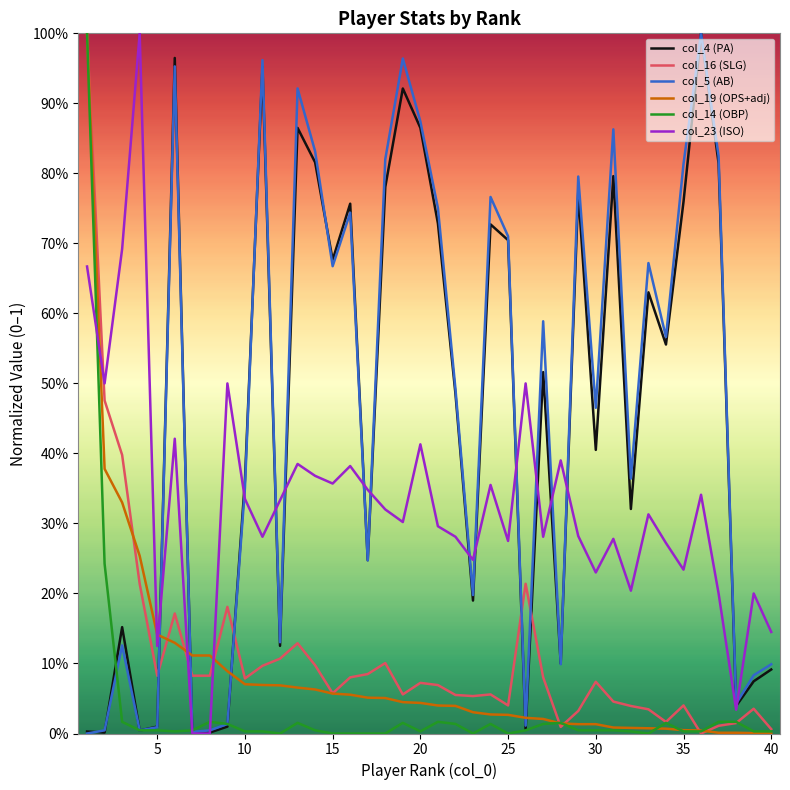

Reading left to right, transcribe all the data shown in this chart.

col_4 (PA): 0.0	0.0	0.2	0.0	0.0	1.0	0.0	0.0	0.0	0.4	1.0	0.1	0.9	0.8	0.7	0.8	0.2	0.8	0.9	0.9	0.7	0.5	0.2	0.7	0.7	0.0	0.5	0.1	0.8	0.4	0.8	0.3	0.6	0.6	0.8	1.0	0.8	0.0	0.1	0.1
col_16 (SLG): 1.0	0.5	0.4	0.2	0.1	0.2	0.1	0.1	0.2	0.1	0.1	0.1	0.1	0.1	0.1	0.1	0.1	0.1	0.1	0.1	0.1	0.1	0.1	0.1	0.0	0.2	0.1	0.0	0.0	0.1	0.0	0.0	0.0	0.0	0.0	0.0	0.0	0.0	0.0	0.0
col_5 (AB): 0.0	0.0	0.1	0.0	0.0	1.0	0.0	0.0	0.0	0.4	1.0	0.1	0.9	0.8	0.7	0.7	0.2	0.8	1.0	0.9	0.8	0.5	0.2	0.8	0.7	0.0	0.6	0.1	0.8	0.5	0.9	0.4	0.7	0.6	0.8	1.0	0.8	0.0	0.1	0.1
col_19 (OPS+adj): 1.0	0.4	0.3	0.3	0.1	0.1	0.1	0.1	0.1	0.1	0.1	0.1	0.1	0.1	0.1	0.1	0.1	0.1	0.0	0.0	0.0	0.0	0.0	0.0	0.0	0.0	0.0	0.0	0.0	0.0	0.0	0.0	0.0	0.0	0.0	0.0	0.0	0.0	0.0	0.0
col_14 (OBP): 1.0	0.2	0.0	0.0	0.0	0.0	0.0	0.0	0.0	0.0	0.0	0.0	0.0	0.0	0.0	0.0	0.0	0.0	0.0	0.0	0.0	0.0	0.0	0.0	0.0	0.0	0.0	0.0	0.0	0.0	0.0	0.0	0.0	0.0	0.0	0.0	0.0	0.0	0.0	0.0
col_23 (ISO): 0.7	0.5	0.7	1.0	0.1	0.4	0.0	0.0	0.5	0.3	0.3	0.3	0.4	0.4	0.4	0.4	0.3	0.3	0.3	0.4	0.3	0.3	0.2	0.4	0.3	0.5	0.3	0.4	0.3	0.2	0.3	0.2	0.3	0.3	0.2	0.3	0.2	0.0	0.2	0.1